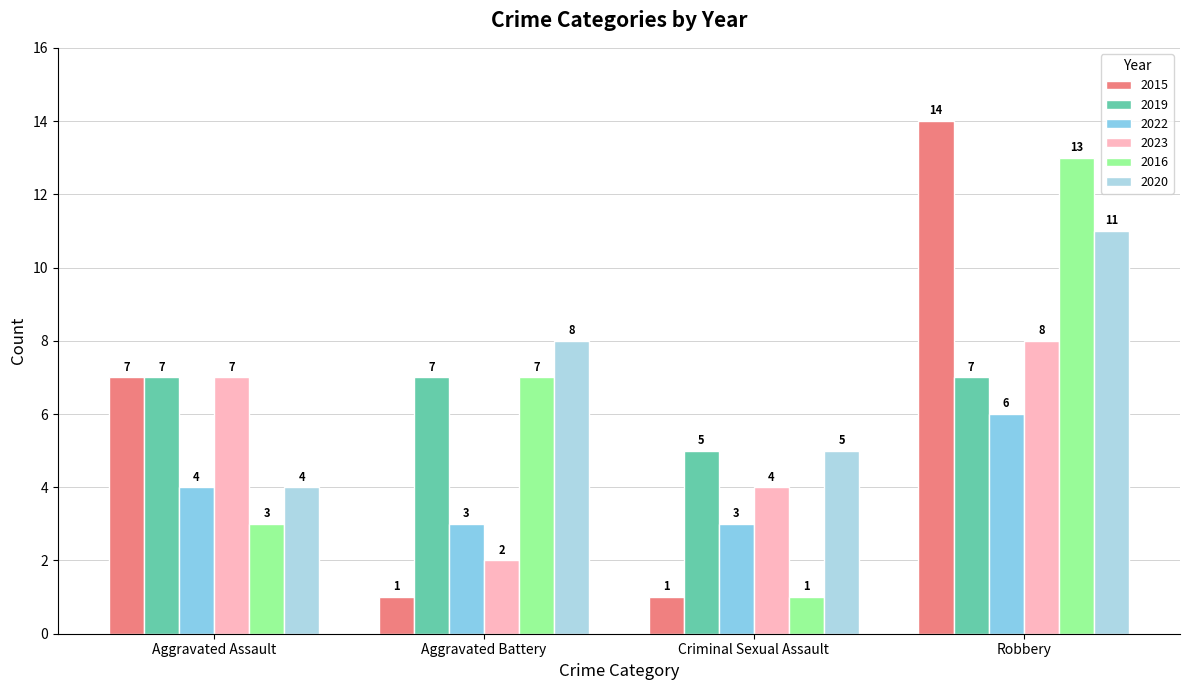

What is the label of the 3rd bar from the left?

Criminal Sexual Assault